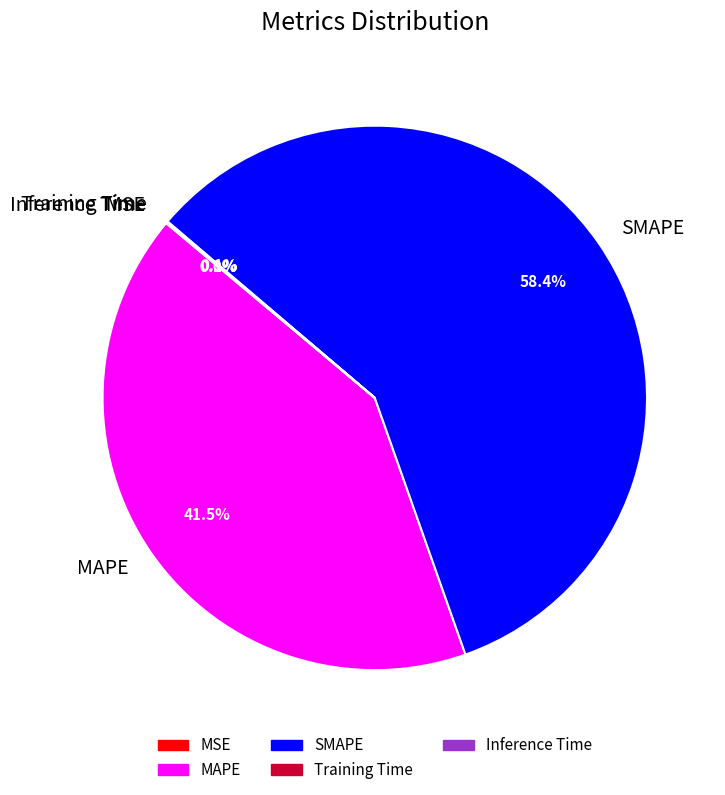

What is the largest slice in the pie chart?

SMAPE